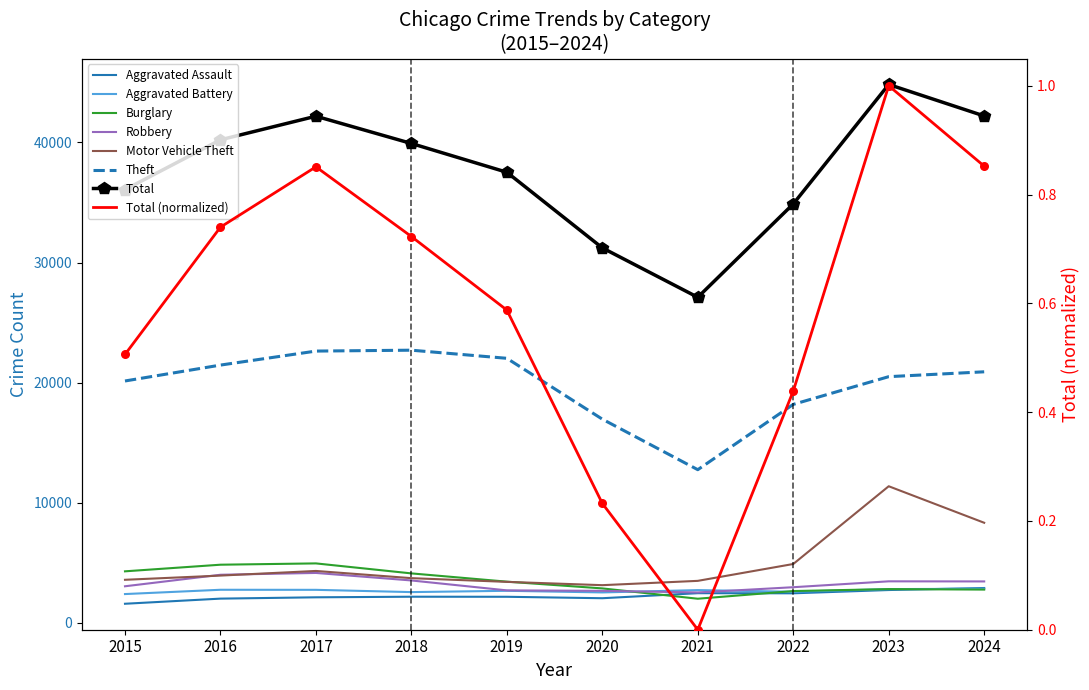

At how many categories does at least one series exceed 15827?

9